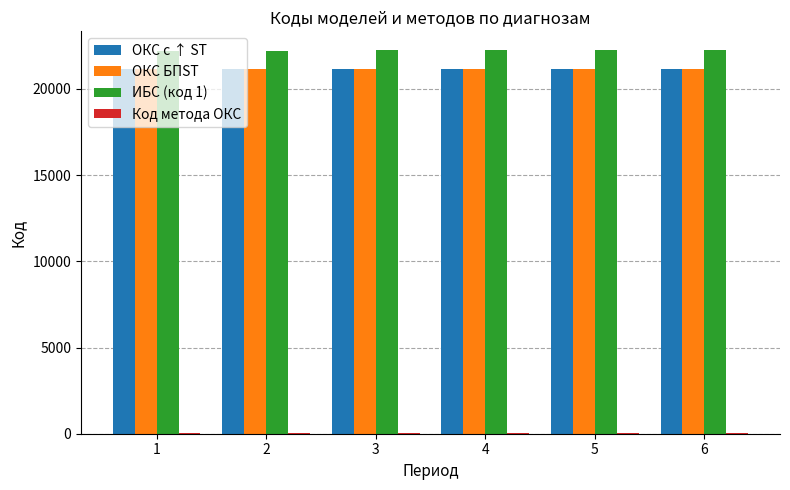

Are the bars horizontal?

No